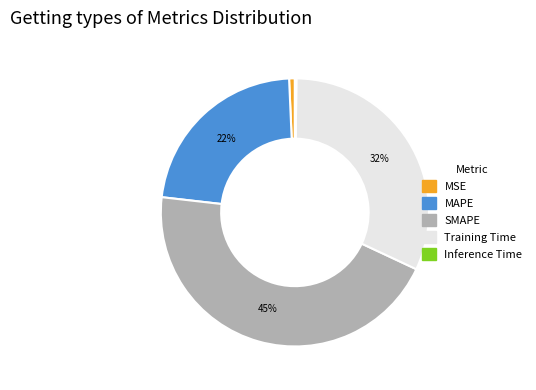

Is it true that Training Time is 32% of the pie?

True